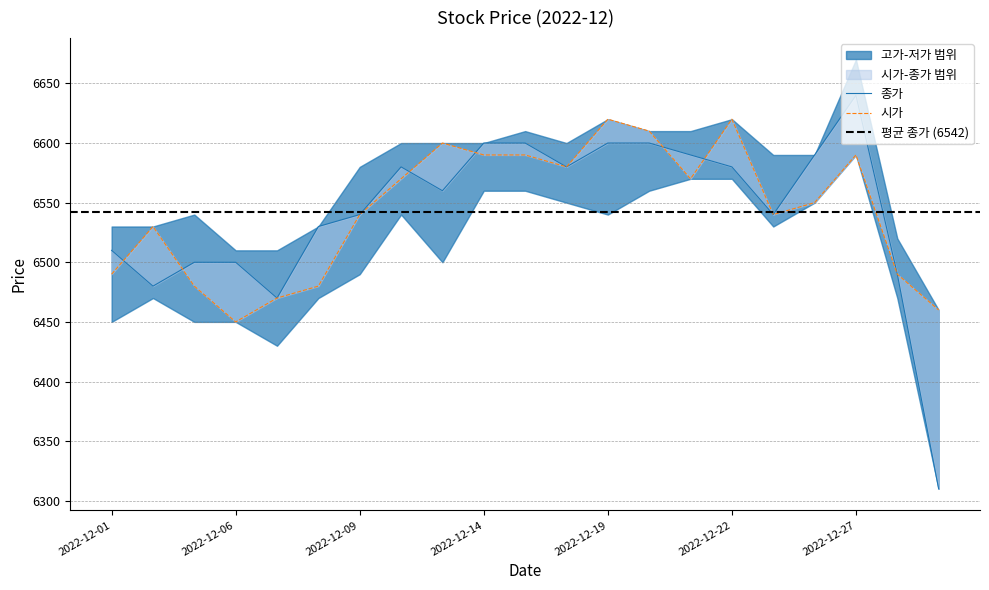

Reading right to left, what are all the values shown in this chart?

시가: 6460	6490	6590	6550	6540	6620	6570	6610	6620	6580	6590	6590	6600	6570	6540	6480	6470	6450	6480	6530	6490
종가: 6310	6490	6640	6590	6540	6580	6590	6600	6600	6580	6600	6600	6560	6580	6540	6530	6470	6500	6500	6480	6510